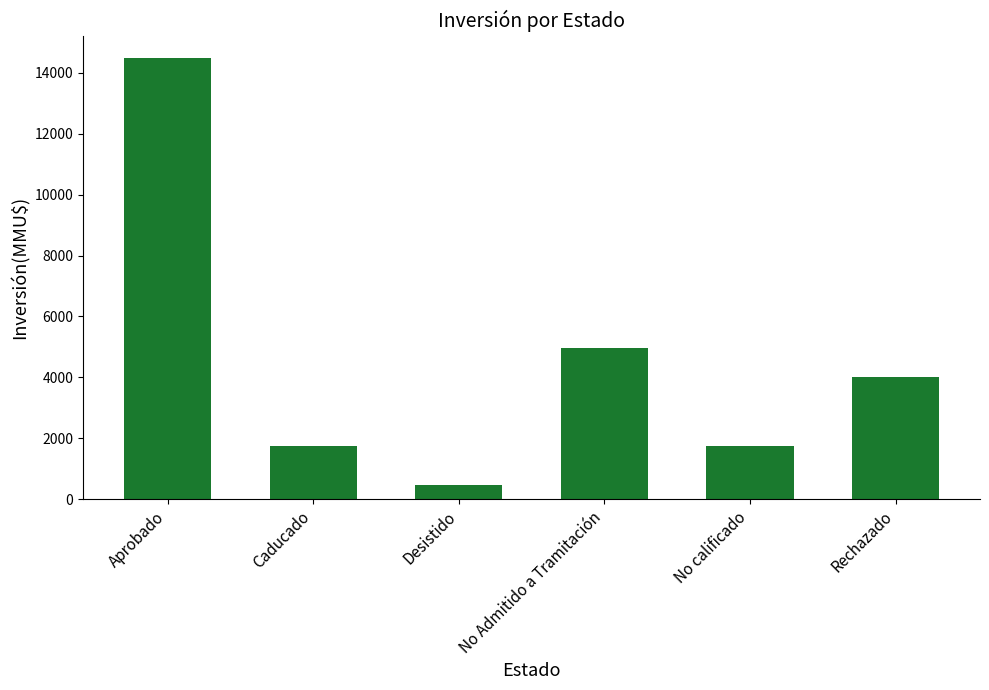

What is the label of the 2nd bar from the right?

No calificado